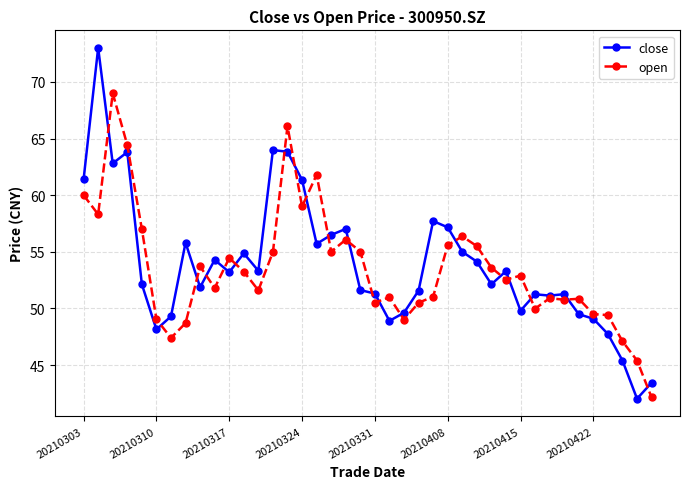

What is the maximum value for open?

69.0